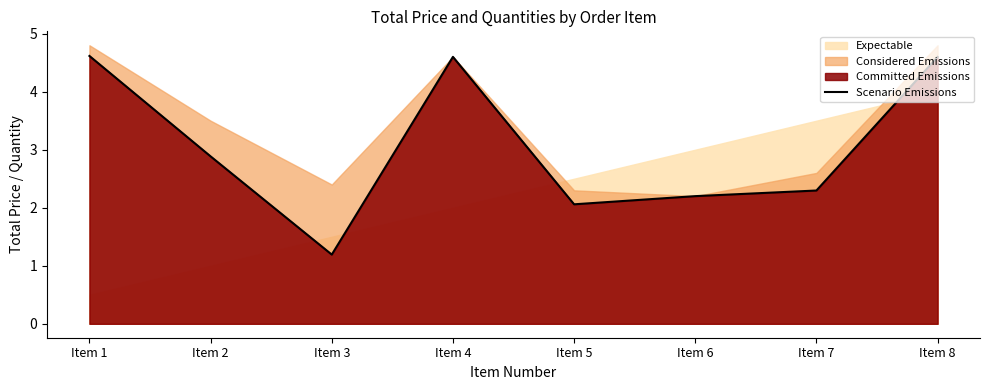

What is the value of the 1st point from the left?

4.6